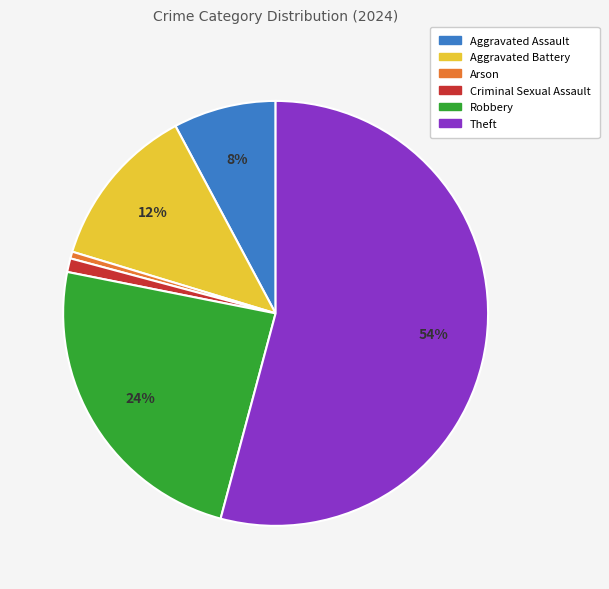

Is it true that Theft is 54% of the pie?

True